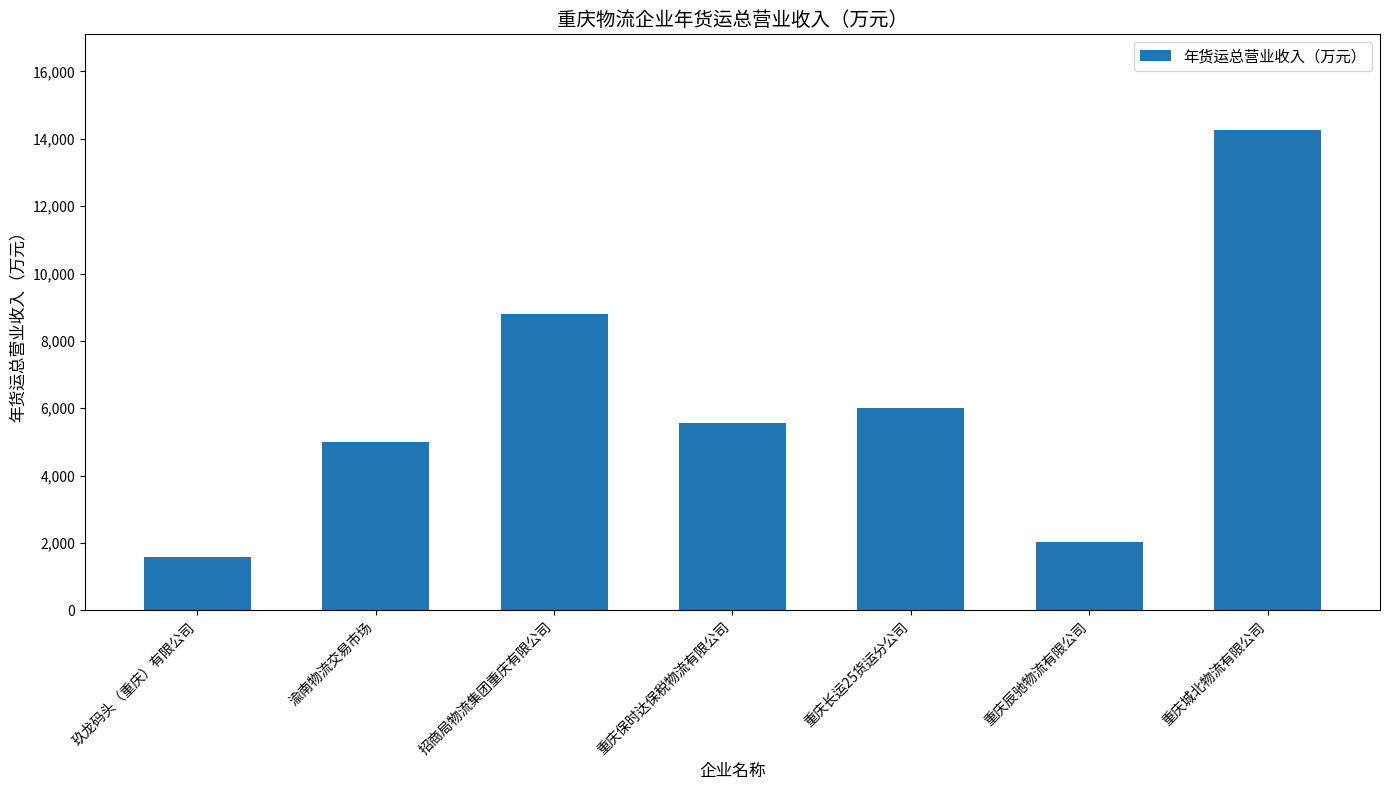

What is the sum of the values at 重庆长运25货运分公司 and 重庆城北物流有限公司?

20252